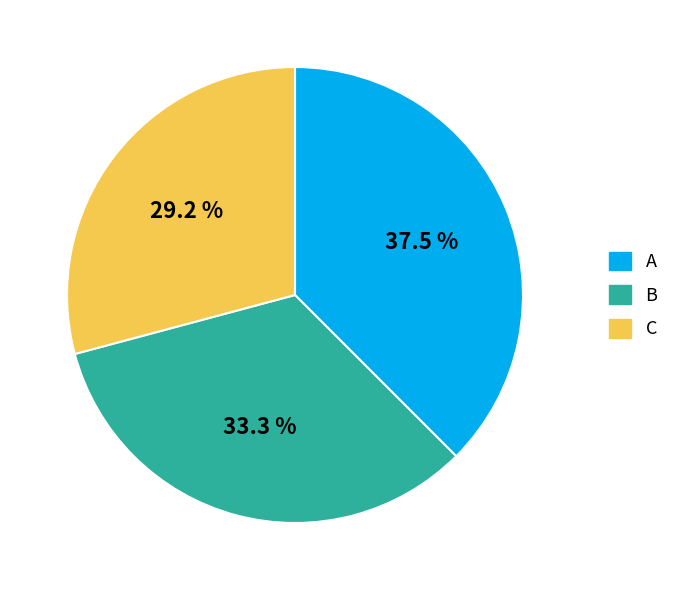

Rank the categories by value from lowest to highest.

C, B, A